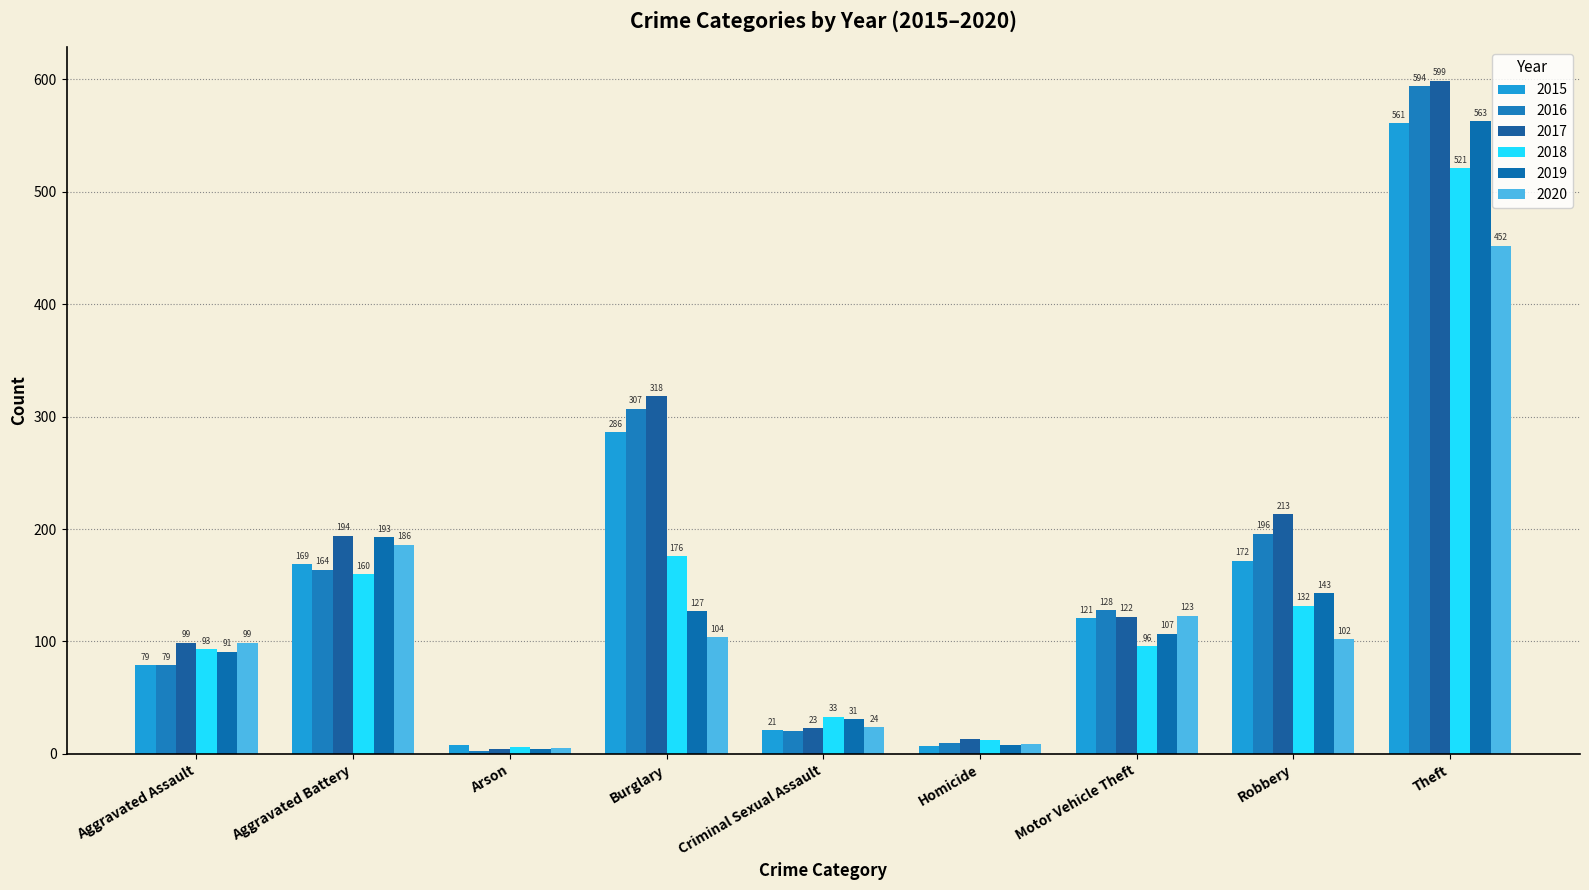

Which category has the lowest value across all series?

Arson